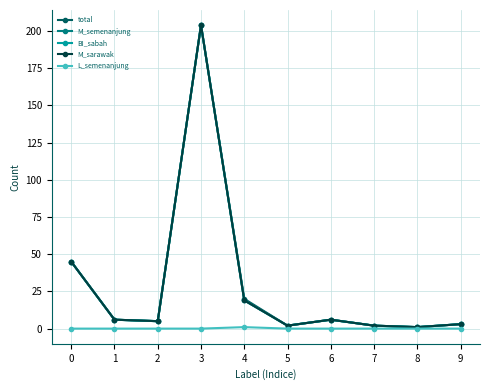

Does the chart have visible grid lines?

Yes